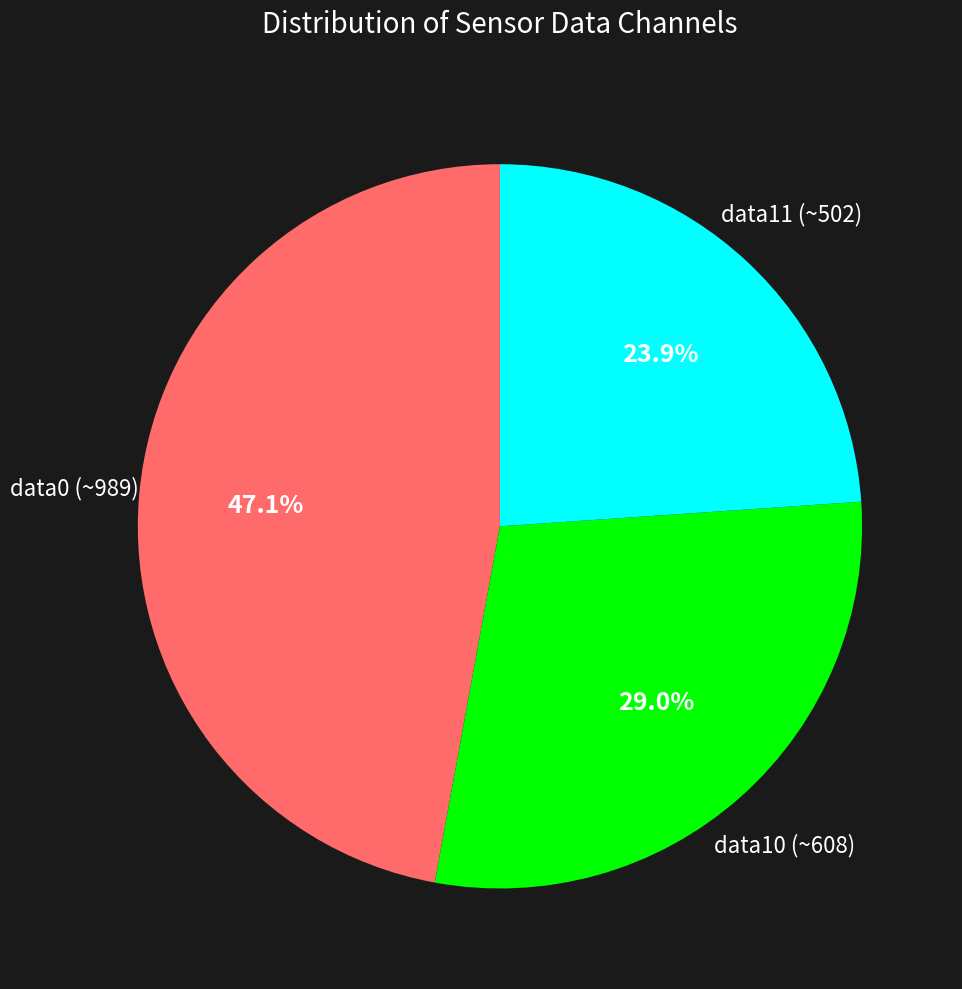

Is there any slice that represents more than half of the pie?

No